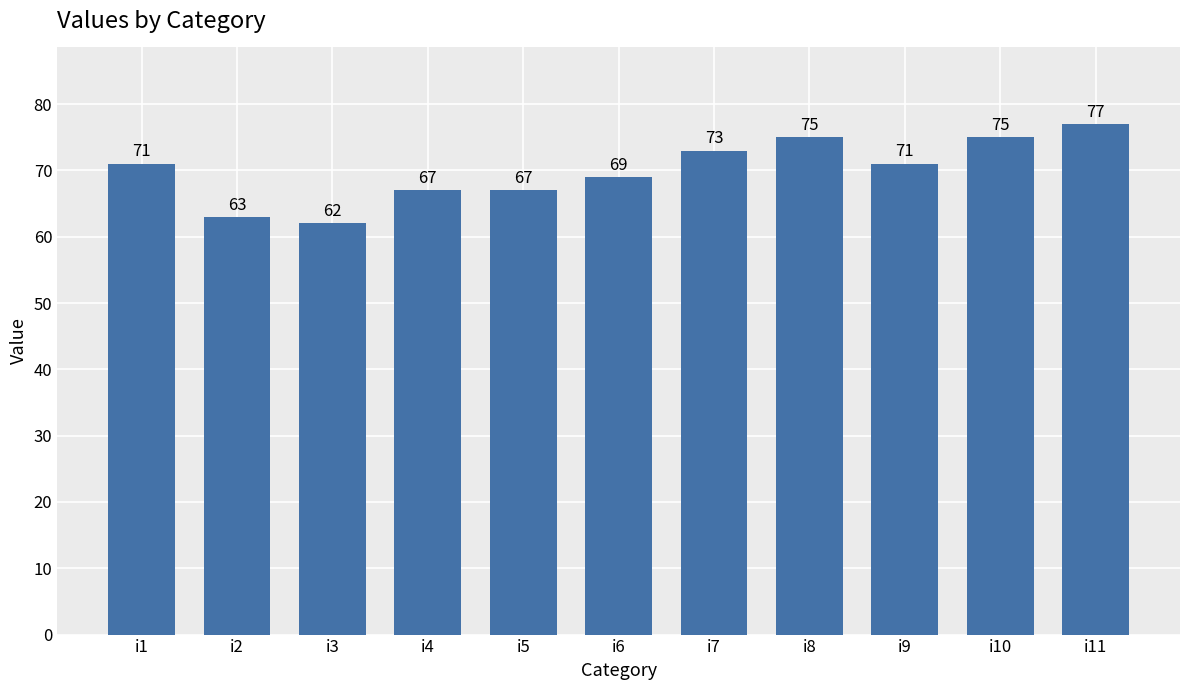

Reading left to right, what are all the values shown in this chart?

i1=71	i2=63	i3=62	i4=67	i5=67	i6=69	i7=73	i8=75	i9=71	i10=75	i11=77